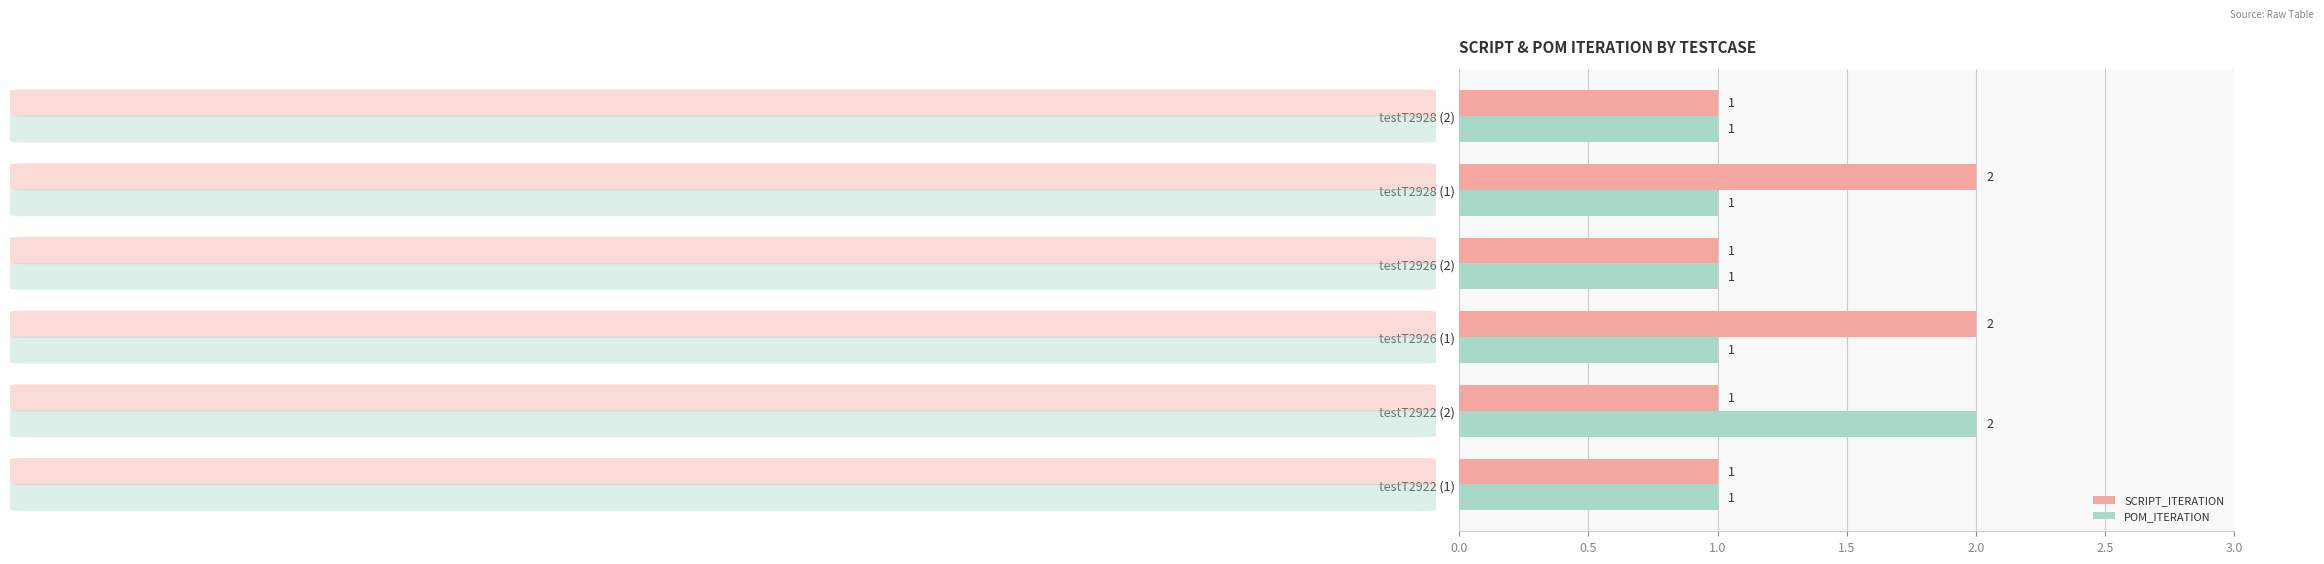

Between testT2922 (1) and testT2922 (2), which series saw the biggest shift?

POM_ITERATION